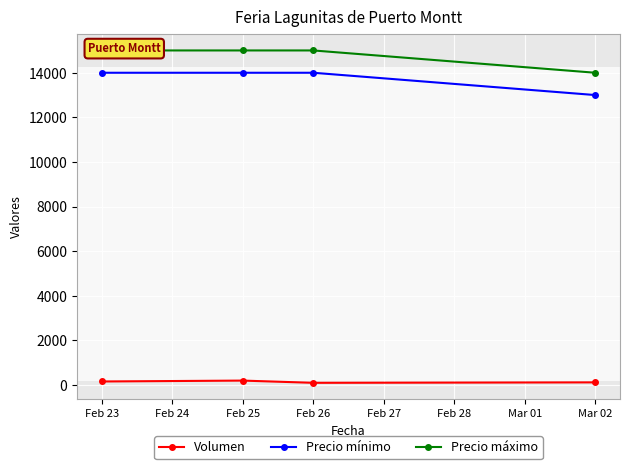

True or false: Volumen has more than 0 points higher than both neighbors.

True